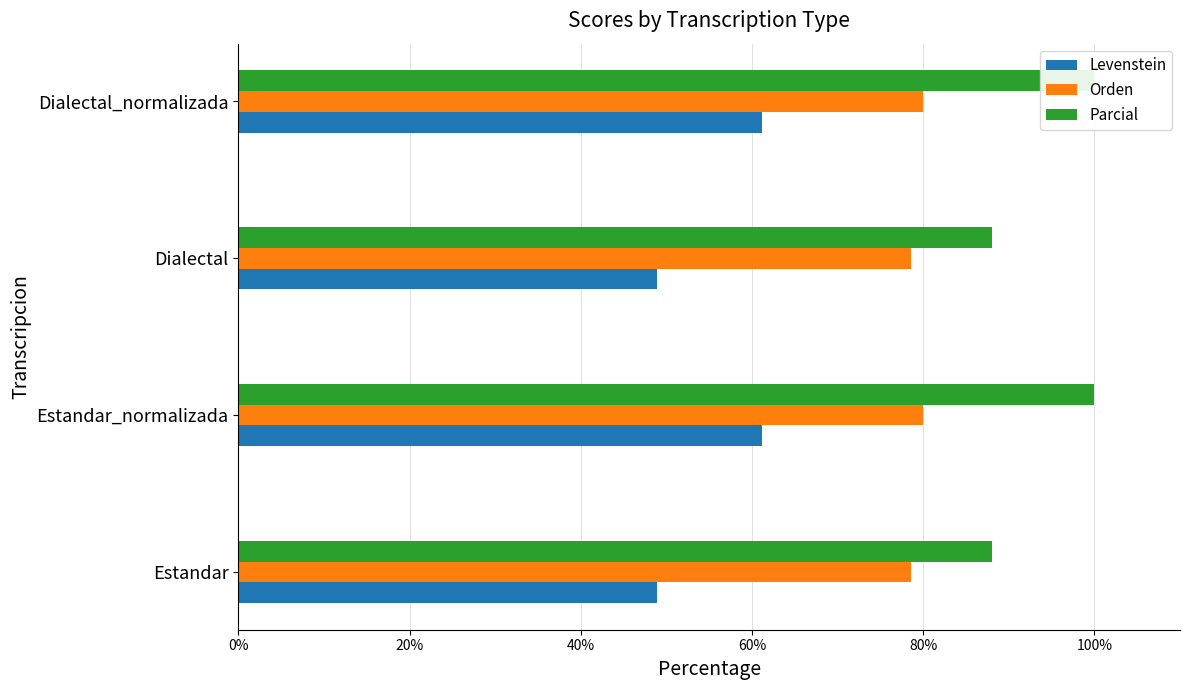

What is the total value across all series at Dialectal_normalizada?

241.1